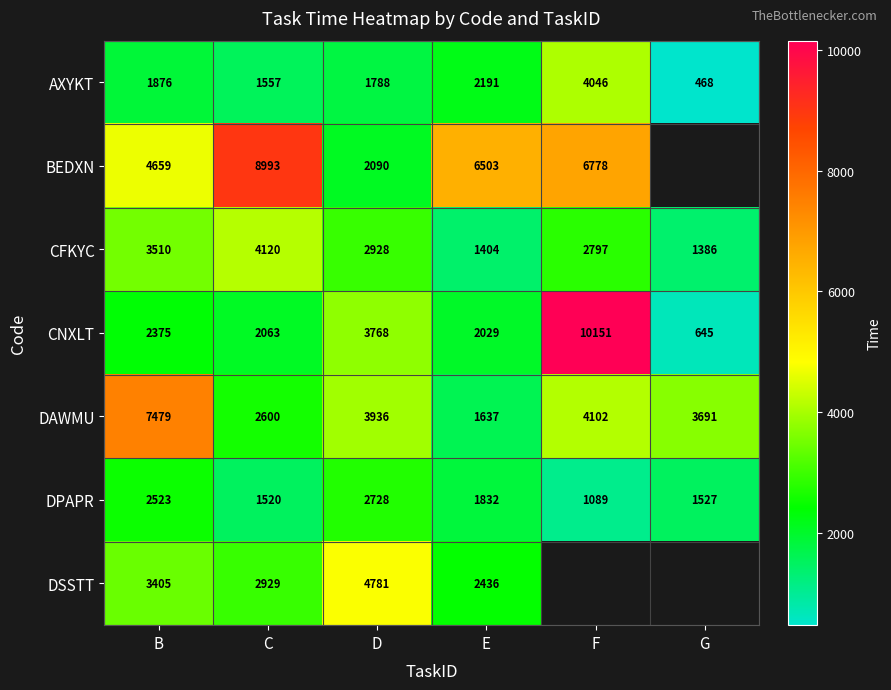

What is the difference between the maximum and minimum values in the CNXLT series?

9506